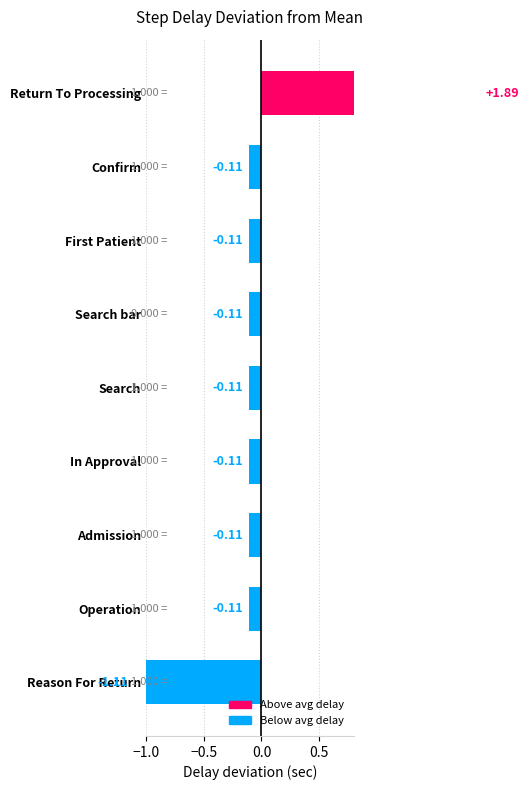

Count the number of categories in the chart.

9